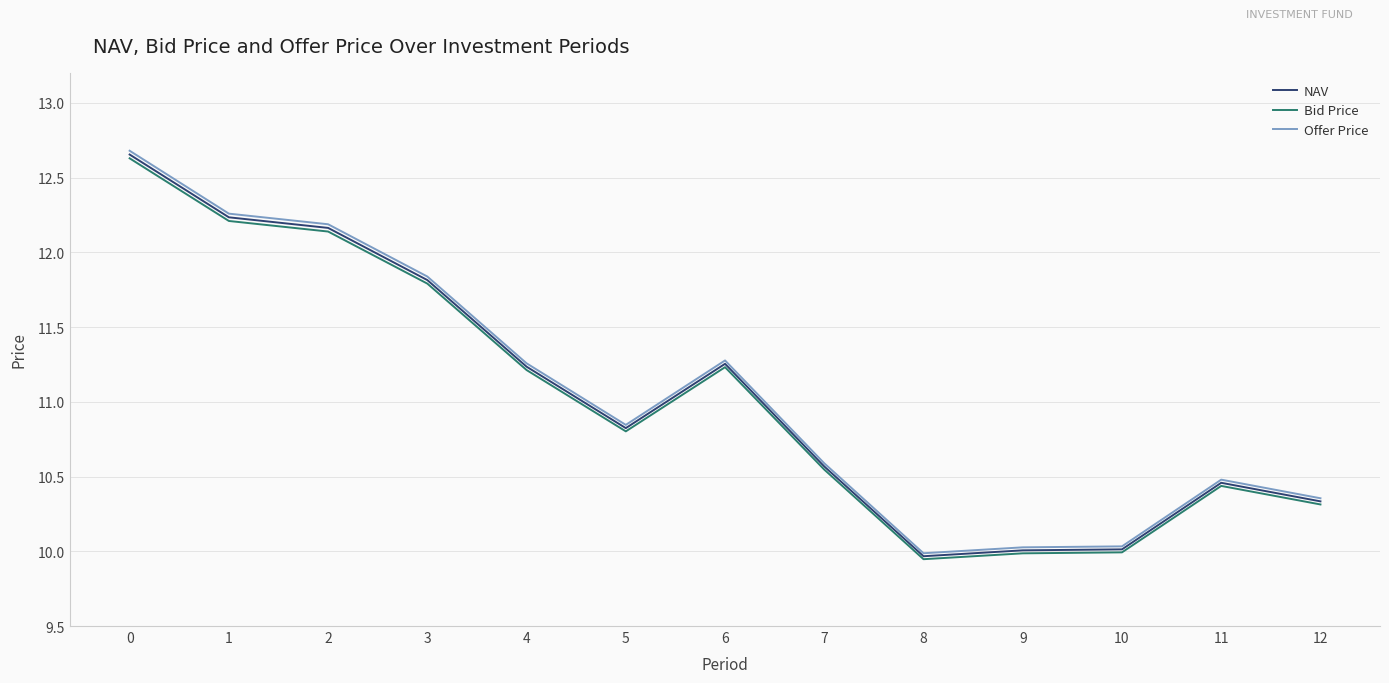

What is the minimum value for NAV?

10.0